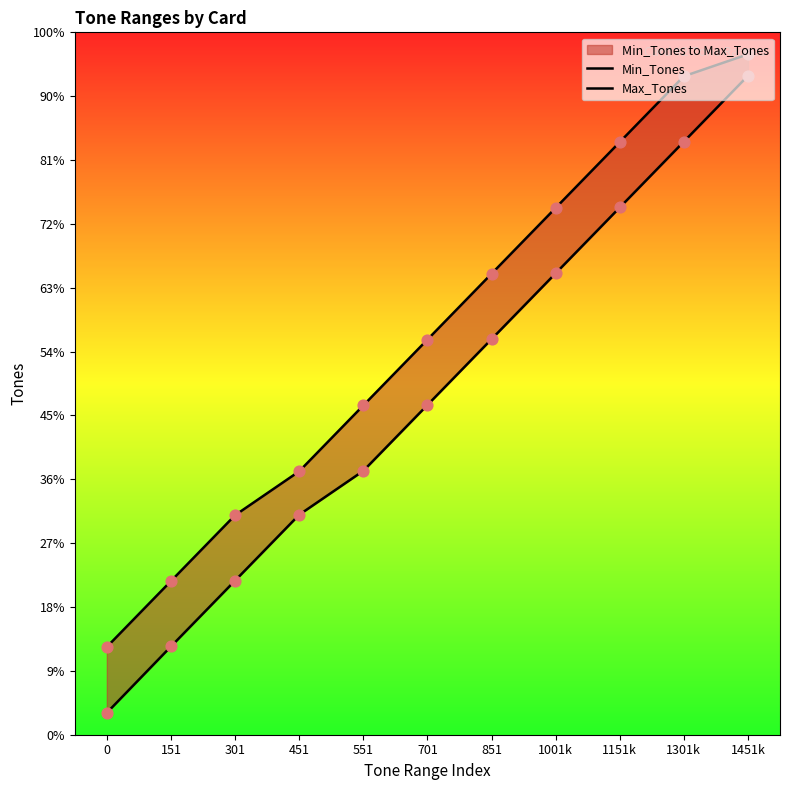

What are all the series names shown in the legend?

Min_Tones, Max_Tones